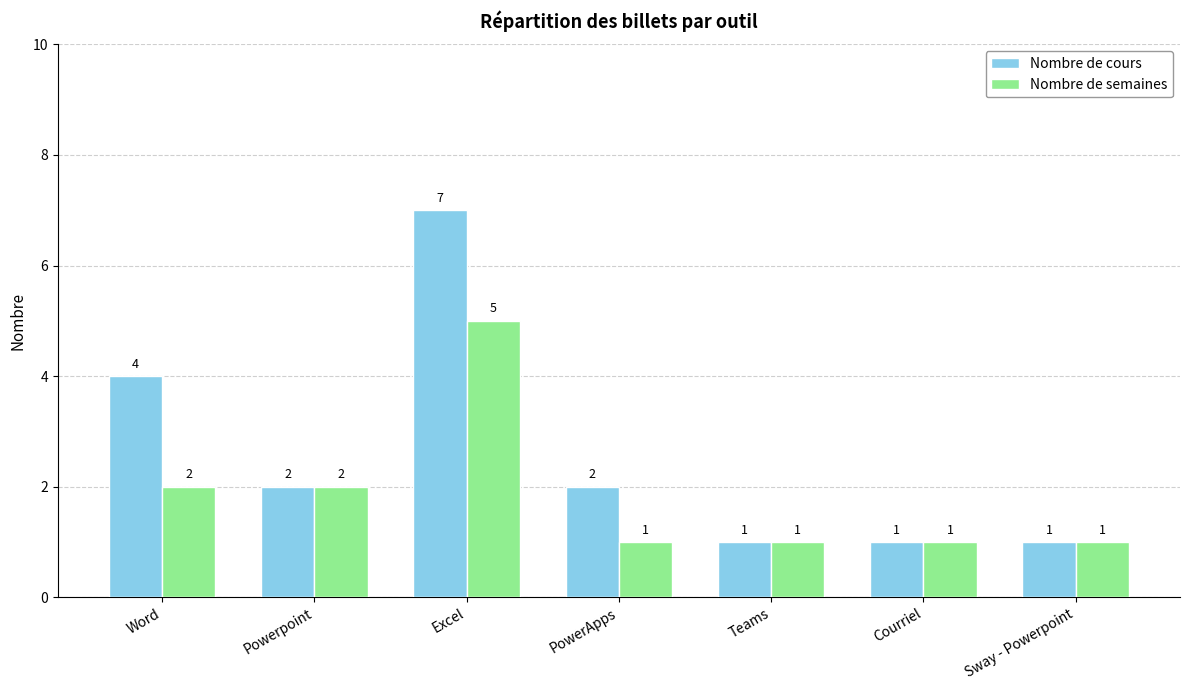

How many bars are there in each group?

2